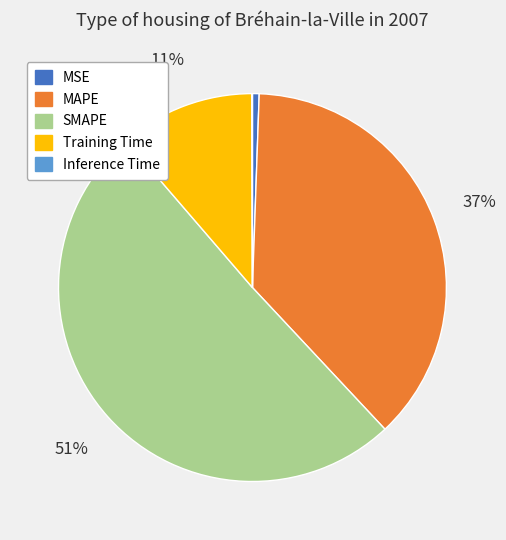

Which slice represents more than half of the pie?

SMAPE